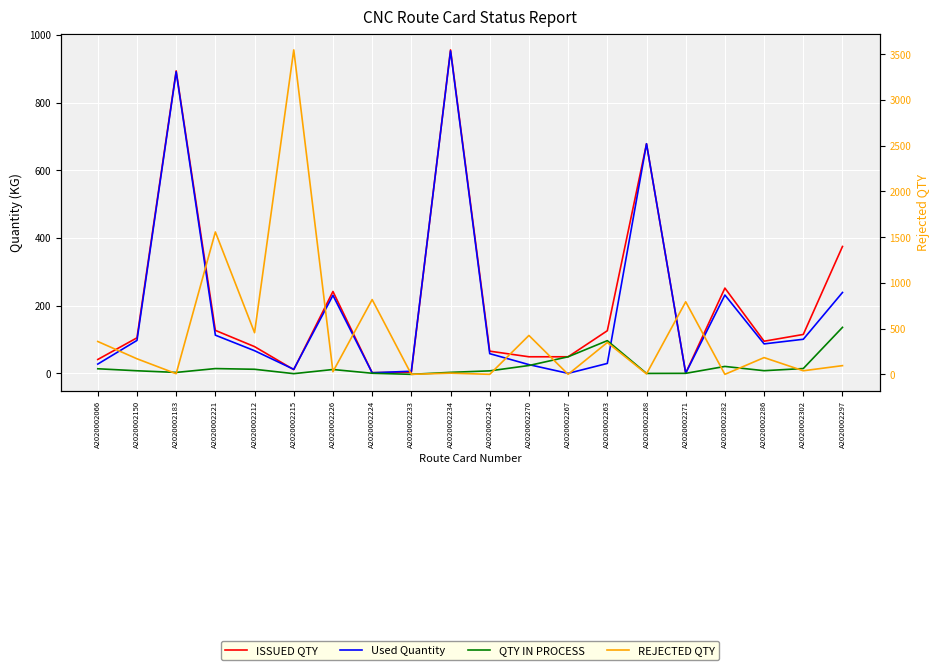

What position from the right is A2020002150?

19